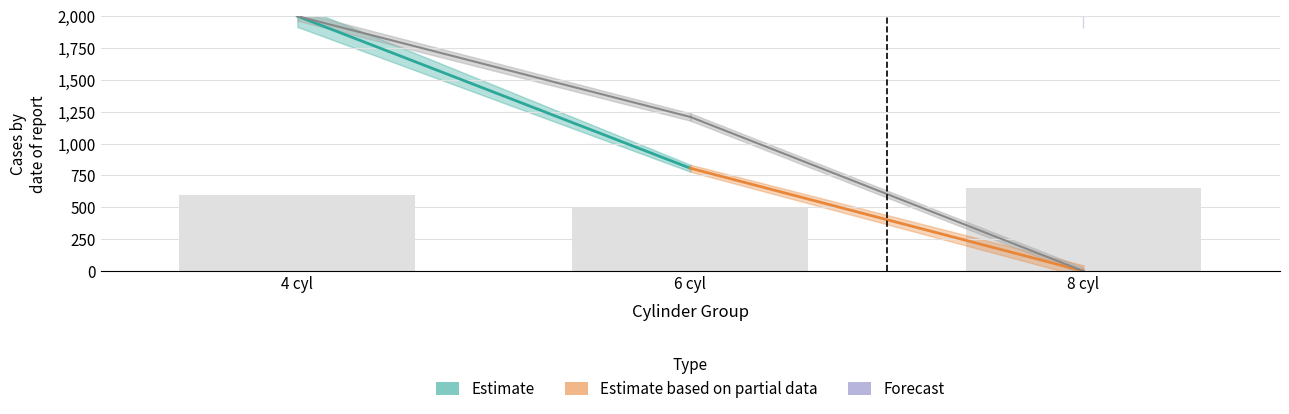

List the labels in order of value, largest first.

8 cyl, 4 cyl, 6 cyl